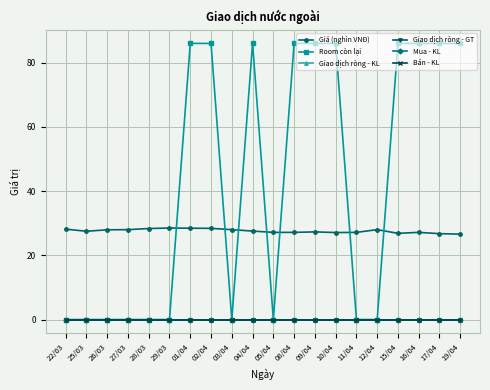

At how many categories does at least one series exceed 62?

10